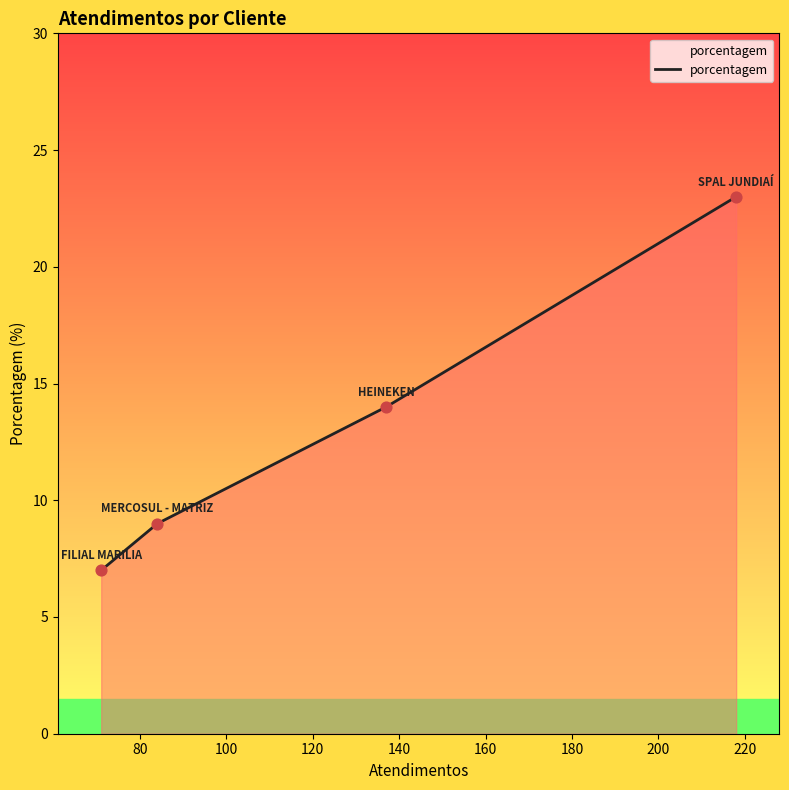

What is the sum of all values?

53